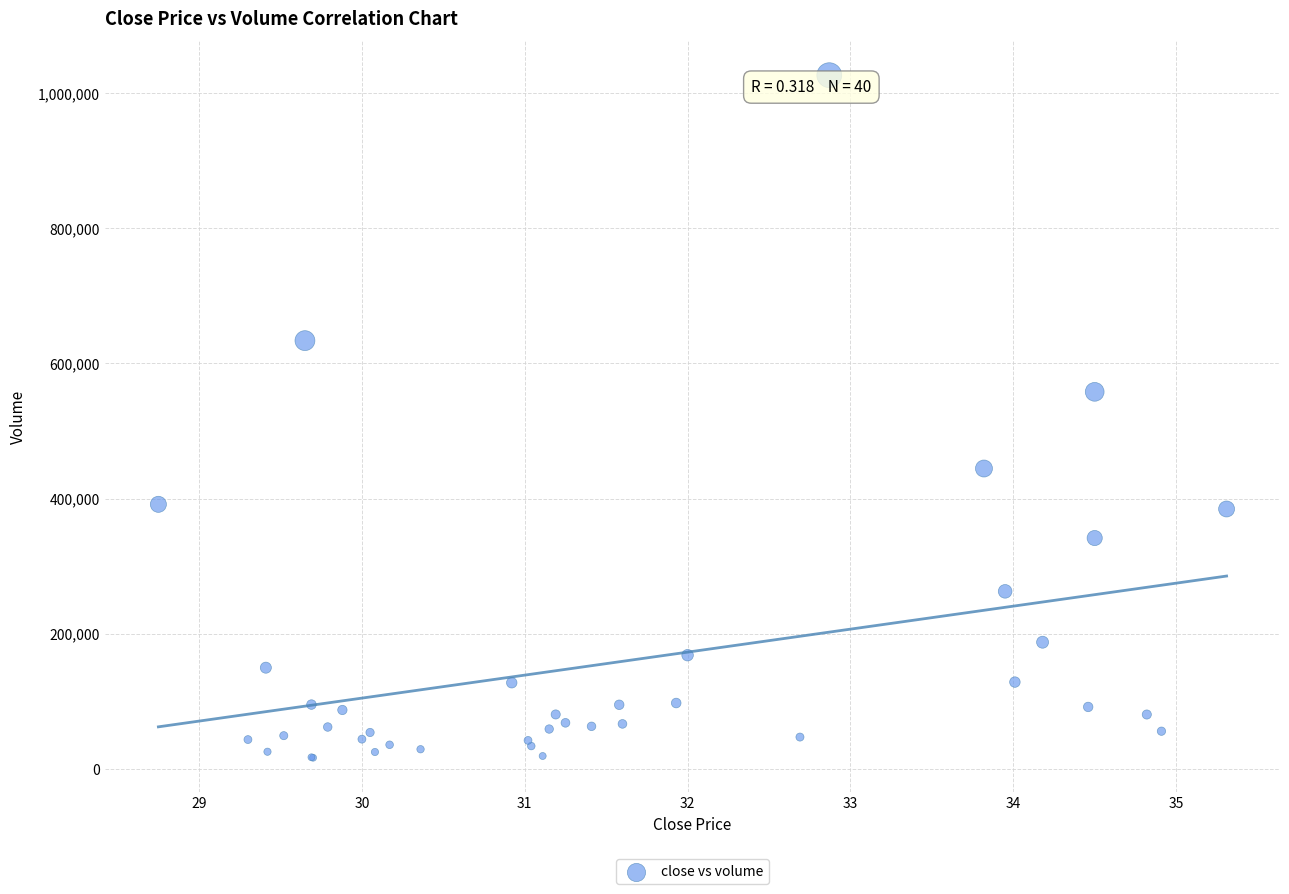

What Y value in the scatter plot is closest to 521450?

557900